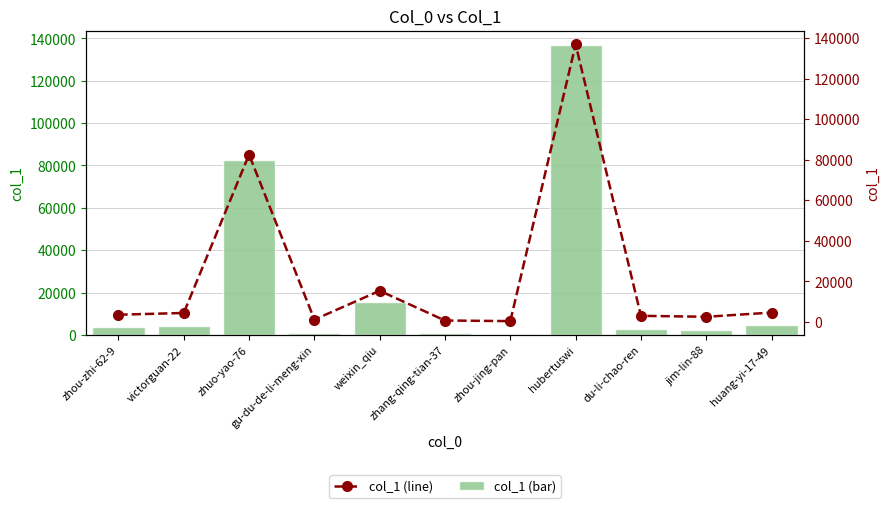

What is the label of the 8th bar from the right?

gu-du-de-li-meng-xin